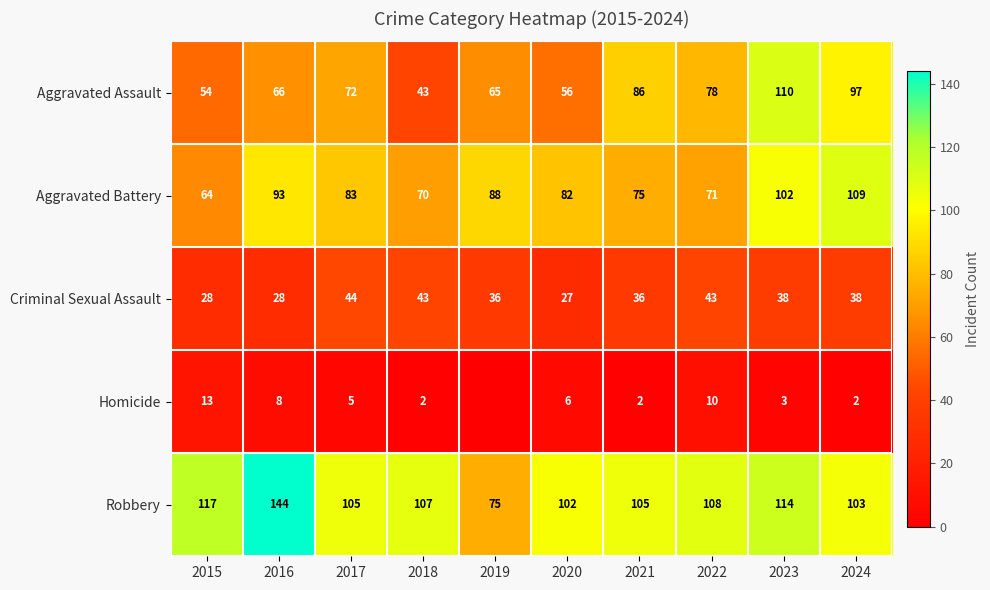

How many values in the Aggravated Assault series are below 72?

5